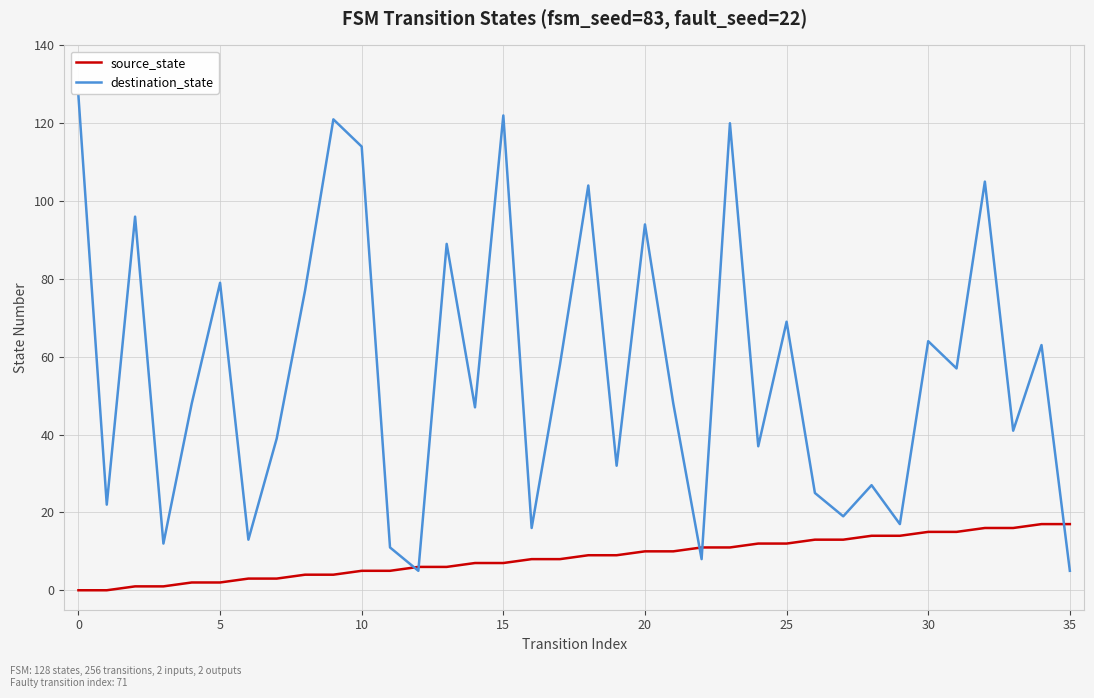

Which series has the largest total across all categories?

destination_state